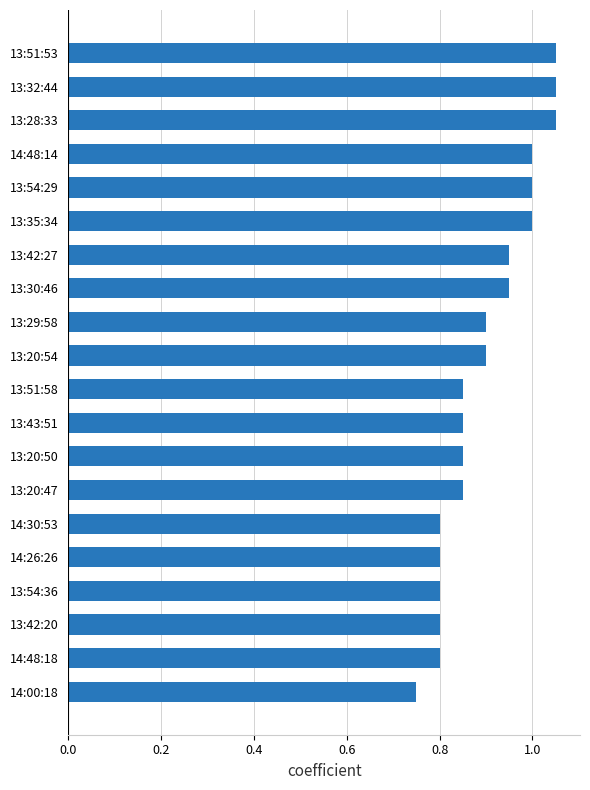

What is the sum of the values at 14:26:26 and 13:29:58?

1.7